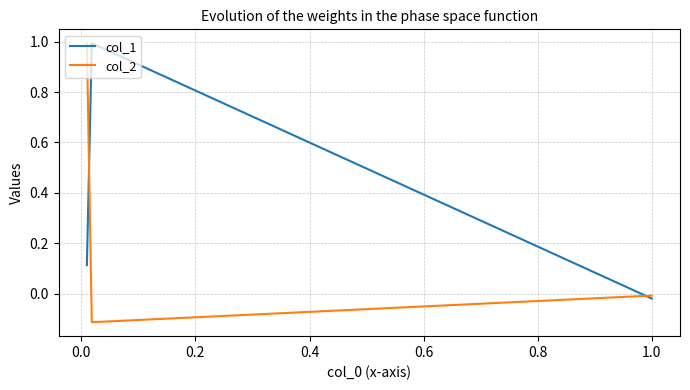

The value of col_2 at 0.0 is -0.1. True or false?

False